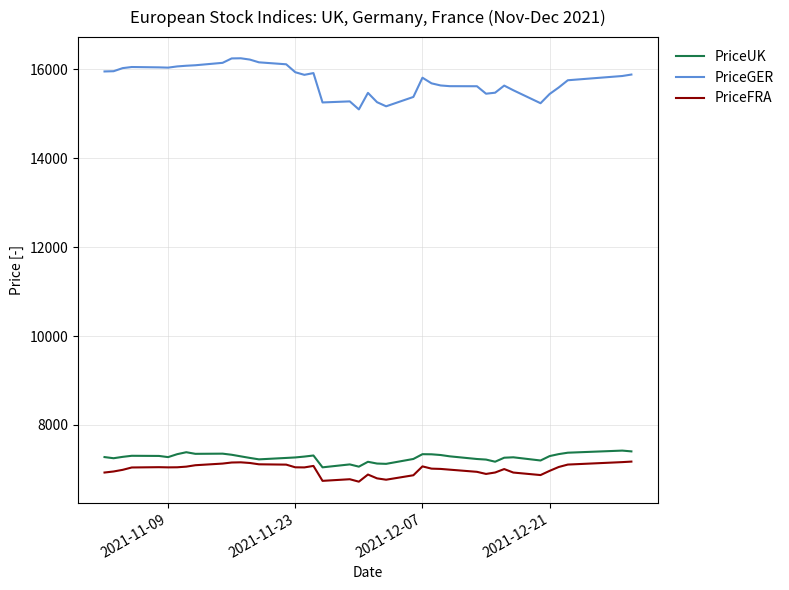

Which series has the largest total across all categories?

PriceGER